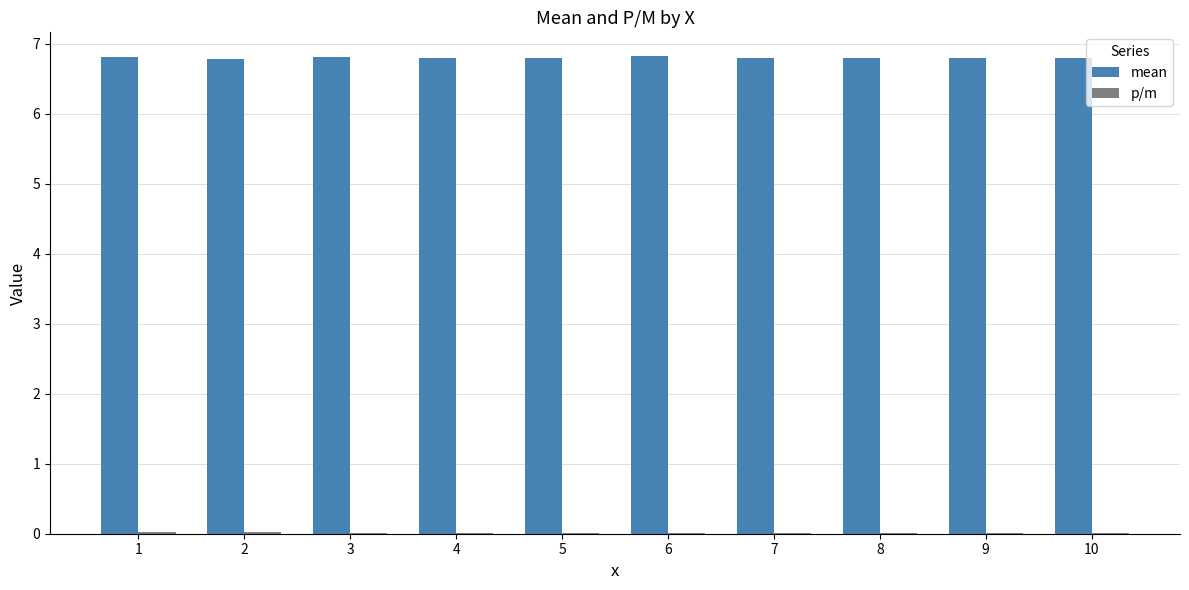

How many series are shown in this chart?

2